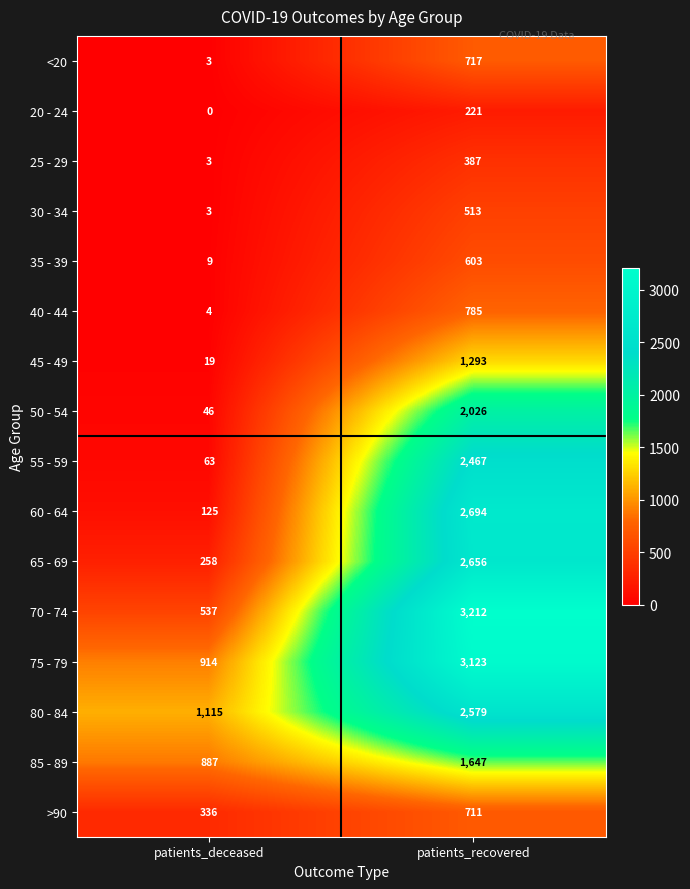

At which category is the sum across all series the highest?

patients_recovered